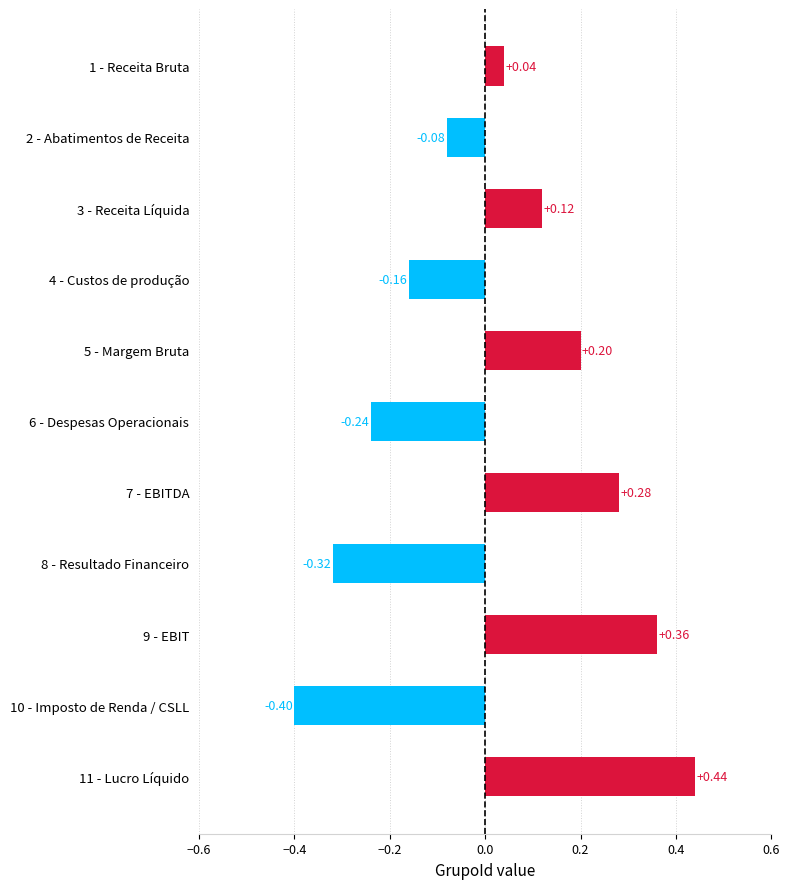

List the labels in order of value, largest first.

11 - Lucro Líquido, 9 - EBIT, 7 - EBITDA, 5 - Margem Bruta, 3 - Receita Líquida, 1 - Receita Bruta, 2 - Abatimentos de Receita, 4 - Custos de produção, 6 - Despesas Operacionais, 8 - Resultado Financeiro, 10 - Imposto de Renda / CSLL